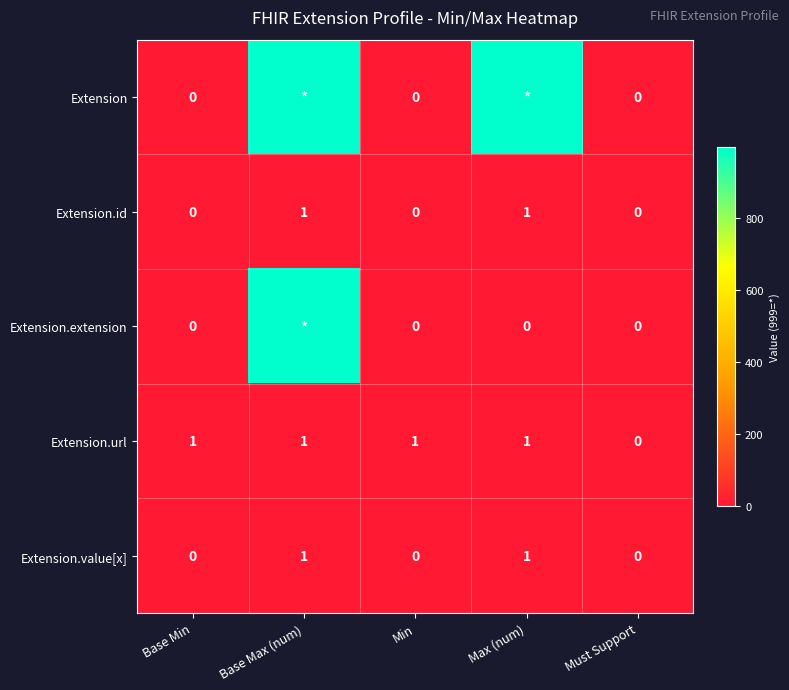

Is the value of Extension.extension at Min greater than the value of Extension.url at Base Min?

No